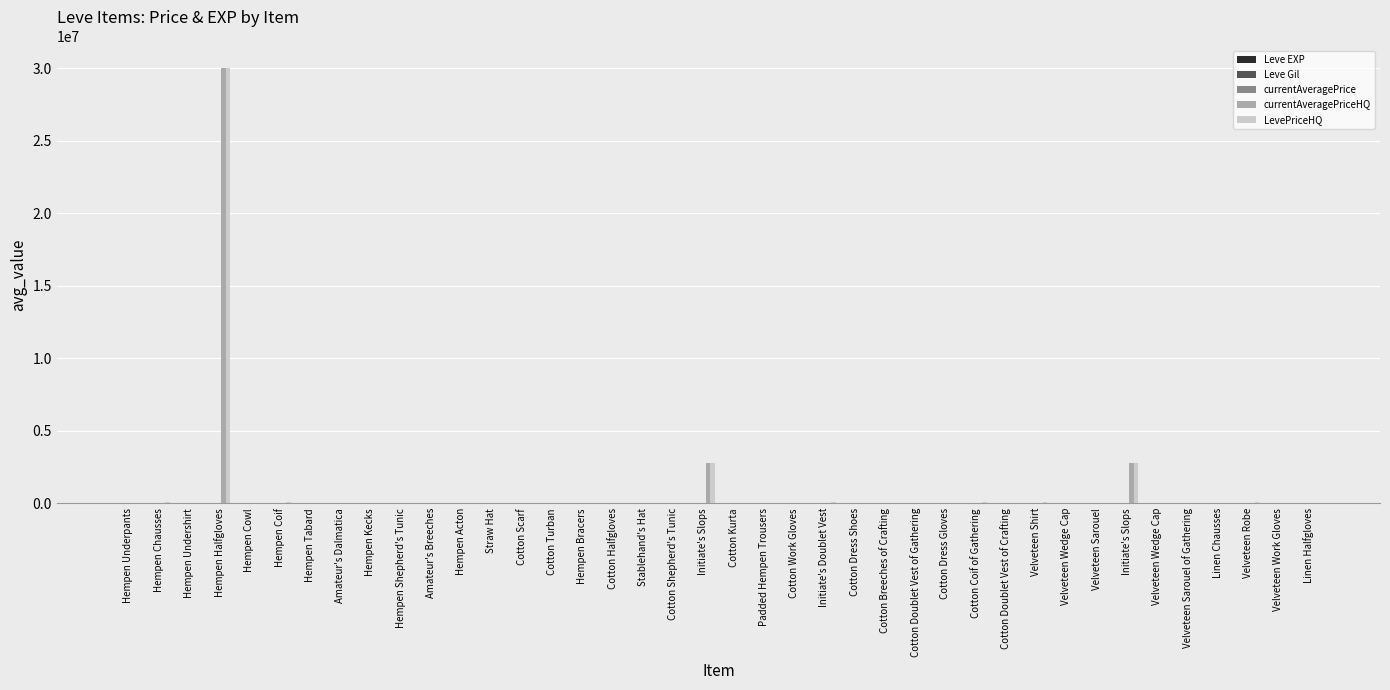

Which series changed the most between Hempen Chausses and Cotton Dress Gloves?

LevePriceHQ